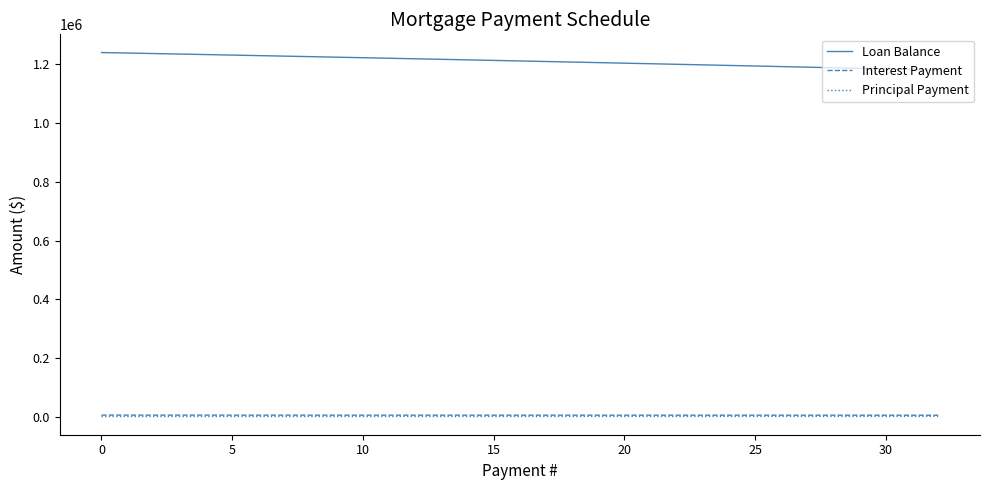

True or false: Loan Balance and Interest Payment intersect in this chart.

False